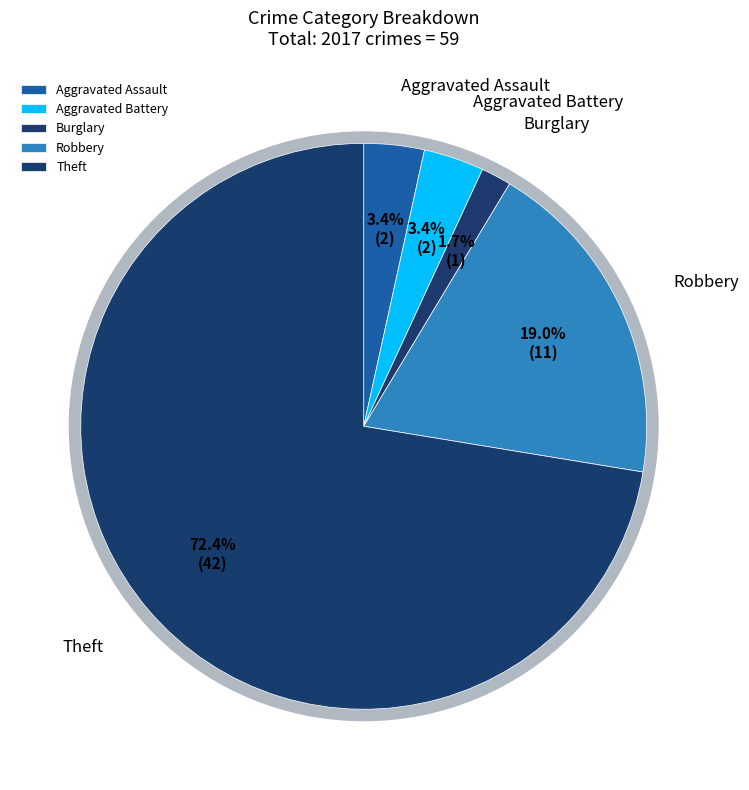

Is it true that Aggravated Assault is 3% of the pie?

True